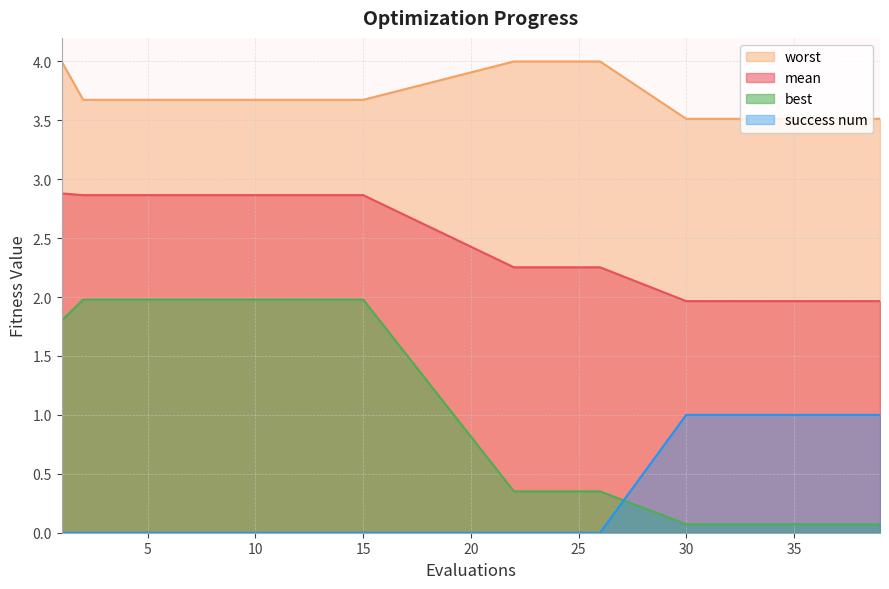

Which series has the largest total across all categories?

worst